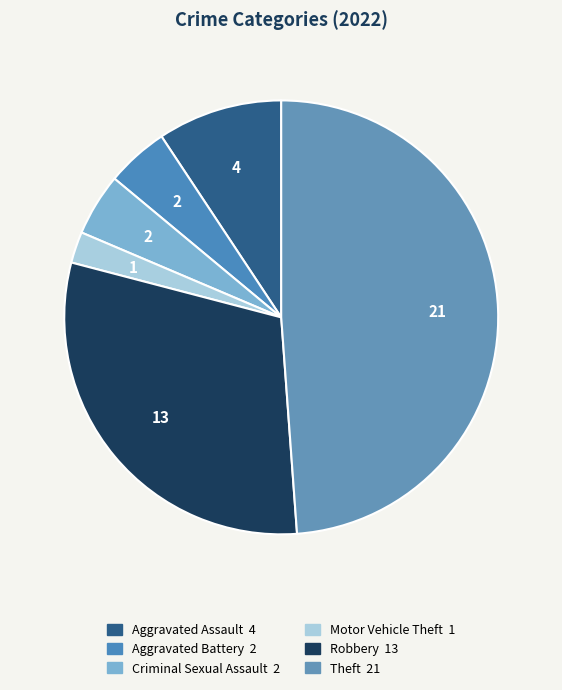

What is the largest slice in the pie chart?

Theft